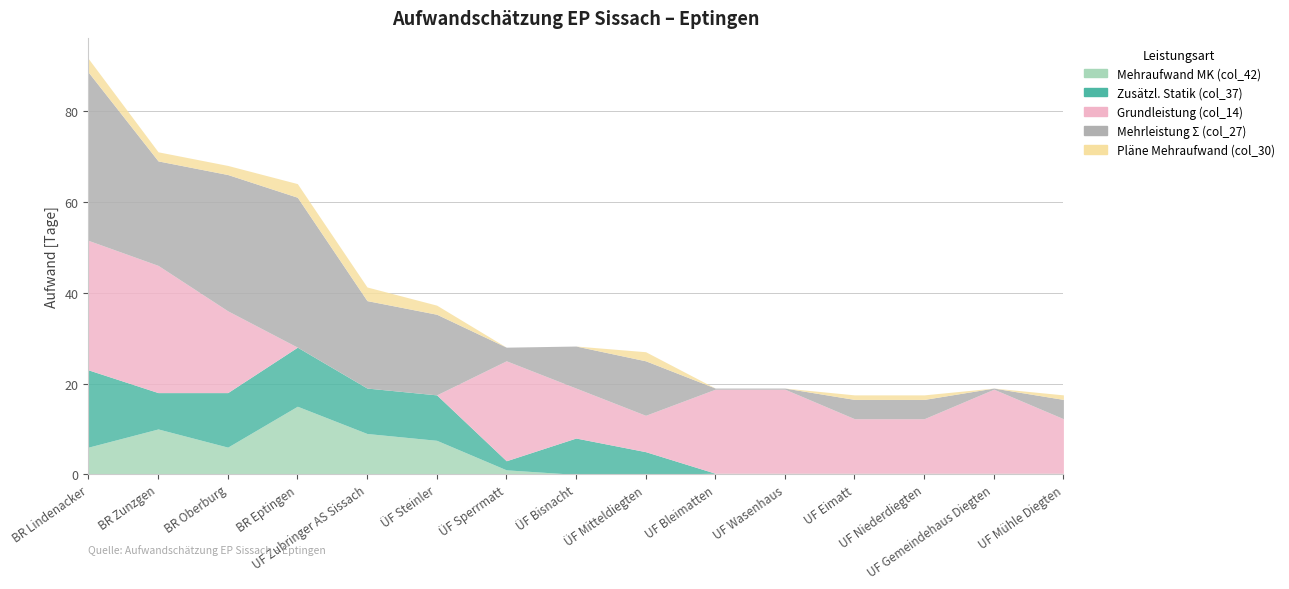

How many data points does each series have?

15